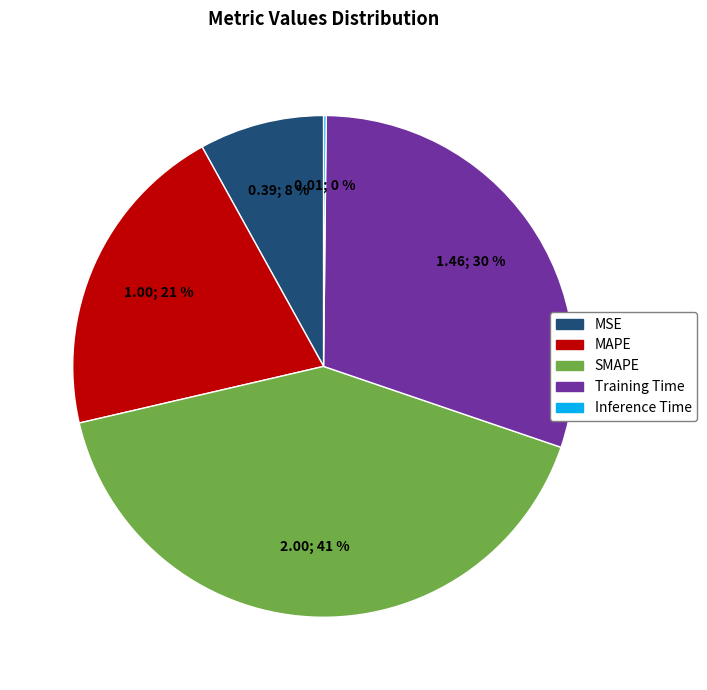

Is the sum of SMAPE and MSE greater than half?

No